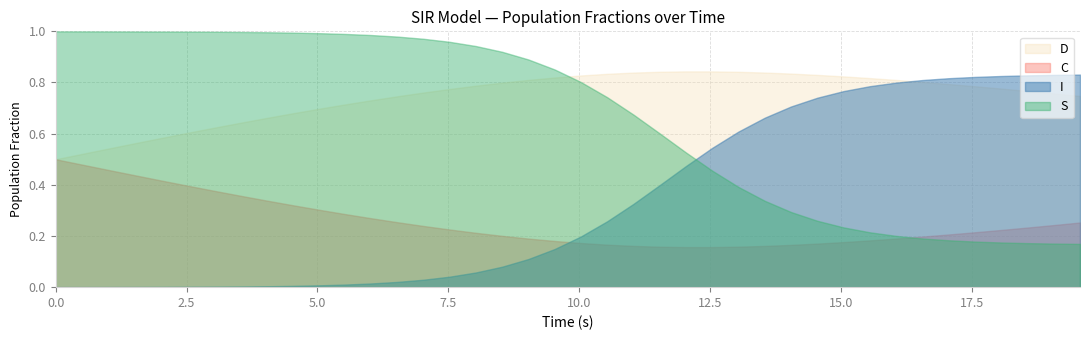

Reading right to left, transcribe all the data shown in this chart.

time: 39=19.6	38=19.1	37=18.6	36=18.1	35=17.6	34=17.1	33=16.6	32=16.1	31=15.6	30=15.1	29=14.5	28=14.0	27=13.5	26=13.0	25=12.5	24=12.0	23=11.5	22=11.0	21=10.5	20=10.0	19=9.5	18=9.0	17=8.5	16=8.0	15=7.5	14=7.0	13=6.5	12=6.0	11=5.5	10=5.0	9=4.5	8=4.0	7=3.5	6=3.0	5=2.5	D=2.0	C=1.5	I=1.0	S=0.5	time=0.0
S: 39=0.2	38=0.2	37=0.2	36=0.2	35=0.2	34=0.2	33=0.2	32=0.2	31=0.2	30=0.2	29=0.3	28=0.3	27=0.3	26=0.4	25=0.5	24=0.5	23=0.6	22=0.7	21=0.7	20=0.8	19=0.9	18=0.9	17=0.9	16=0.9	15=1.0	14=1.0	13=1.0	12=1.0	11=1.0	10=1.0	9=1.0	8=1.0	7=1.0	6=1.0	5=1.0	D=1.0	C=1.0	I=1.0	S=1.0	time=1.0
I: 39=0.8	38=0.8	37=0.8	36=0.8	35=0.8	34=0.8	33=0.8	32=0.8	31=0.8	30=0.8	29=0.7	28=0.7	27=0.7	26=0.6	25=0.5	24=0.5	23=0.4	22=0.3	21=0.3	20=0.2	19=0.1	18=0.1	17=0.1	16=0.1	15=0.0	14=0.0	13=0.0	12=0.0	11=0.0	10=0.0	9=0.0	8=0.0	7=0.0	6=0.0	5=0.0	D=0.0	C=0.0	I=0.0	S=0.0	time=0.0
C: 39=0.3	38=0.2	37=0.2	36=0.2	35=0.2	34=0.2	33=0.2	32=0.2	31=0.2	30=0.2	29=0.2	28=0.2	27=0.2	26=0.2	25=0.2	24=0.2	23=0.2	22=0.2	21=0.2	20=0.2	19=0.2	18=0.2	17=0.2	16=0.2	15=0.2	14=0.2	13=0.3	12=0.3	11=0.3	10=0.3	9=0.3	8=0.3	7=0.4	6=0.4	5=0.4	D=0.4	C=0.4	I=0.5	S=0.5	time=0.5
D: 39=0.7	38=0.8	37=0.8	36=0.8	35=0.8	34=0.8	33=0.8	32=0.8	31=0.8	30=0.8	29=0.8	28=0.8	27=0.8	26=0.8	25=0.8	24=0.8	23=0.8	22=0.8	21=0.8	20=0.8	19=0.8	18=0.8	17=0.8	16=0.8	15=0.8	14=0.8	13=0.7	12=0.7	11=0.7	10=0.7	9=0.7	8=0.7	7=0.6	6=0.6	5=0.6	D=0.6	C=0.6	I=0.5	S=0.5	time=0.5